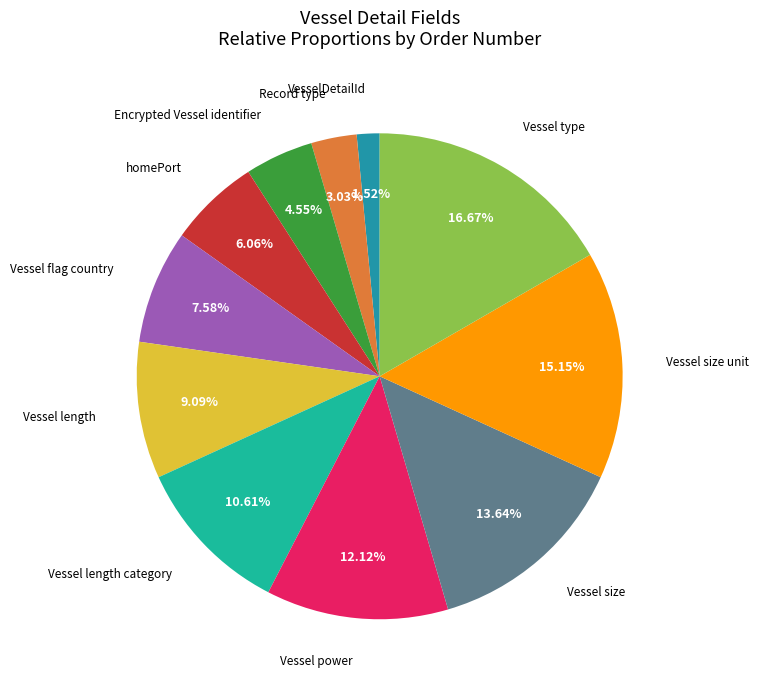

Does any single category account for the majority?

No